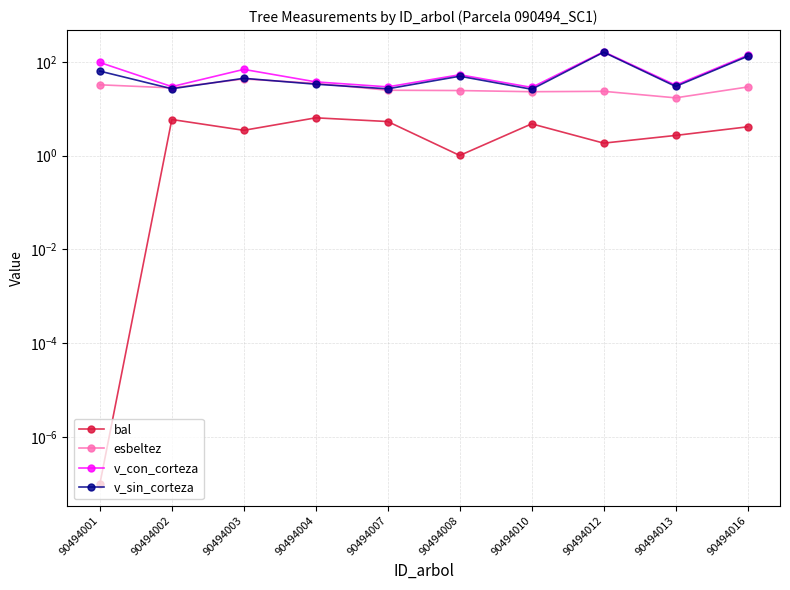

What is the difference between the highest and lowest values at 90494004?

31.0